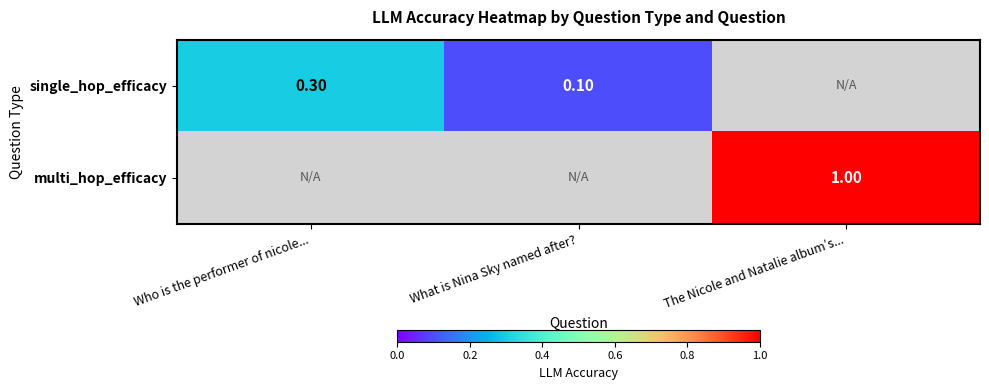

Rank the series by their average value, from lowest to highest.

single_hop_efficacy, multi_hop_efficacy